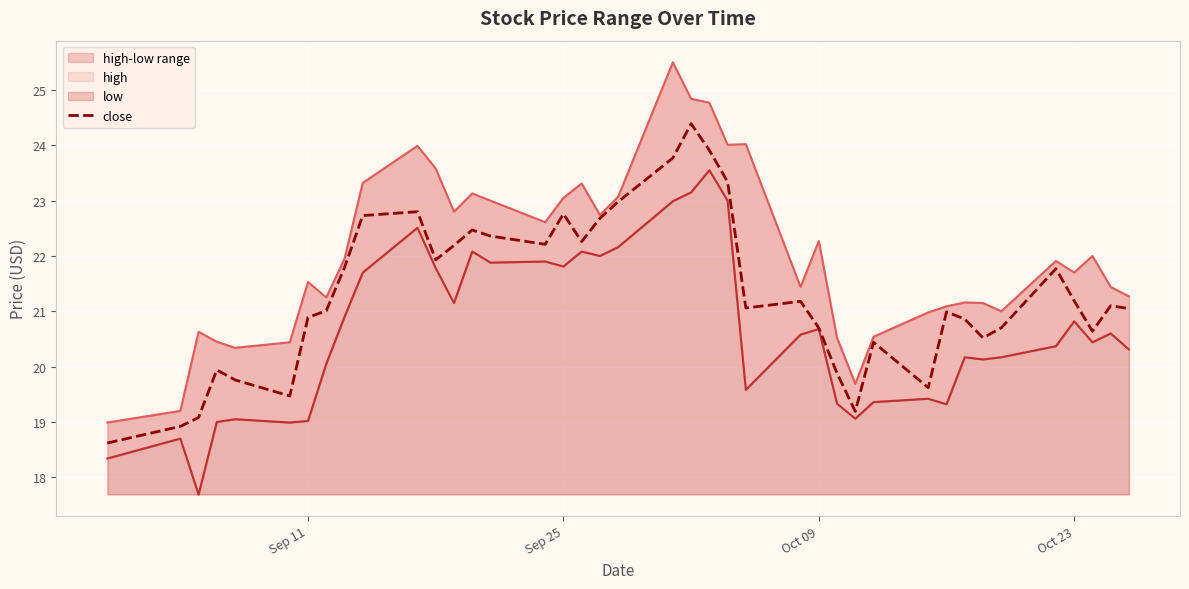

True or false: close has a value of 22.8 at Sep 25.

True